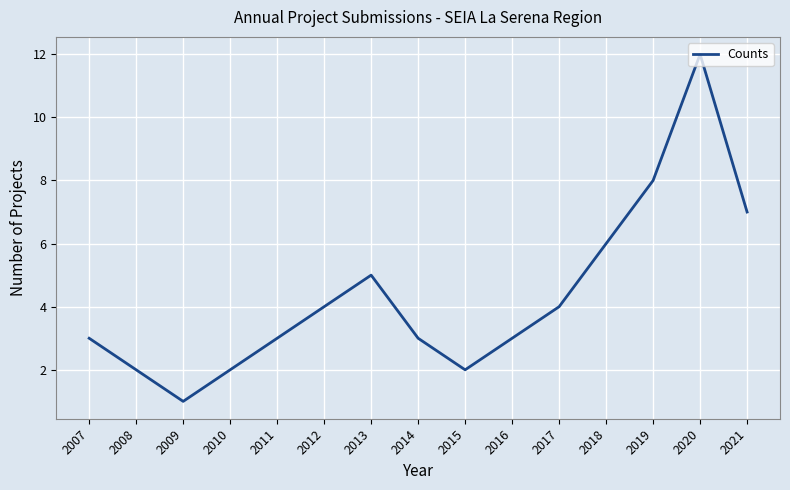

Is it true that the value at 2019 is 13?

False